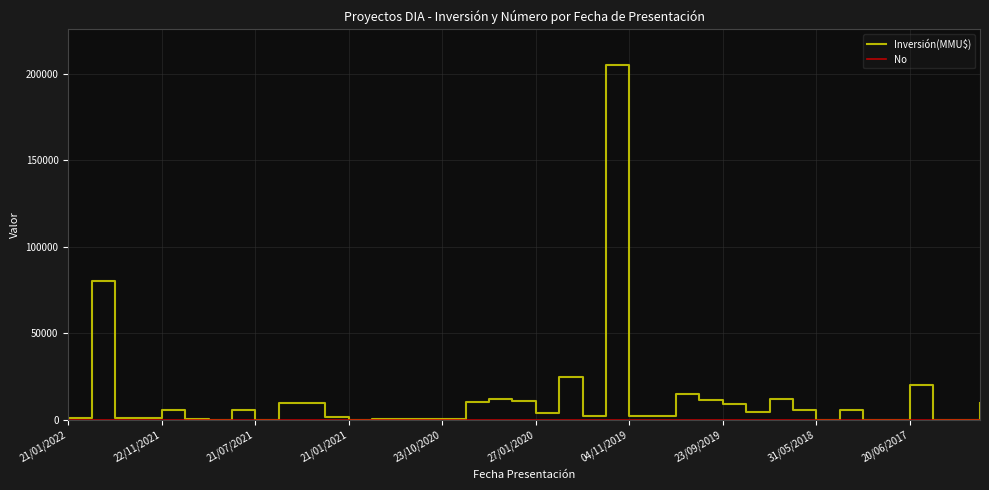

What is the greatest value displayed?

205000